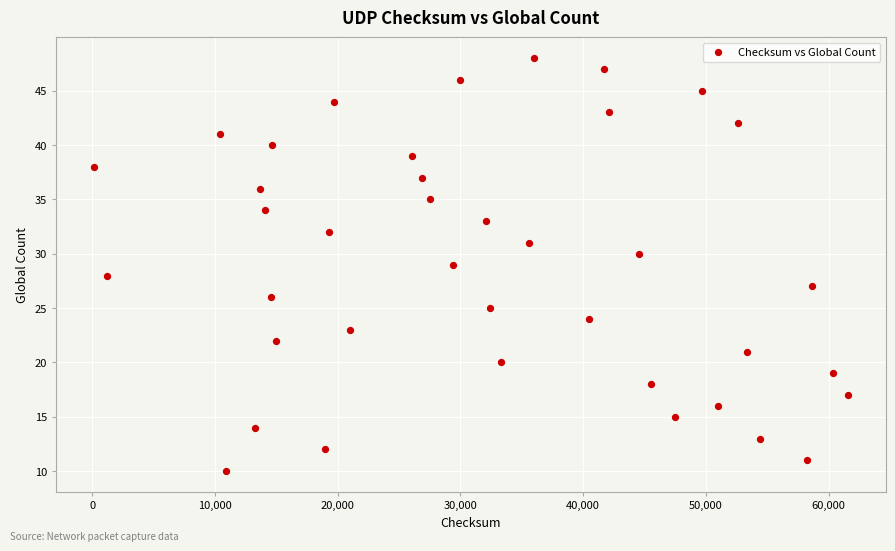

What is the range of X values (max minus min)?

61492